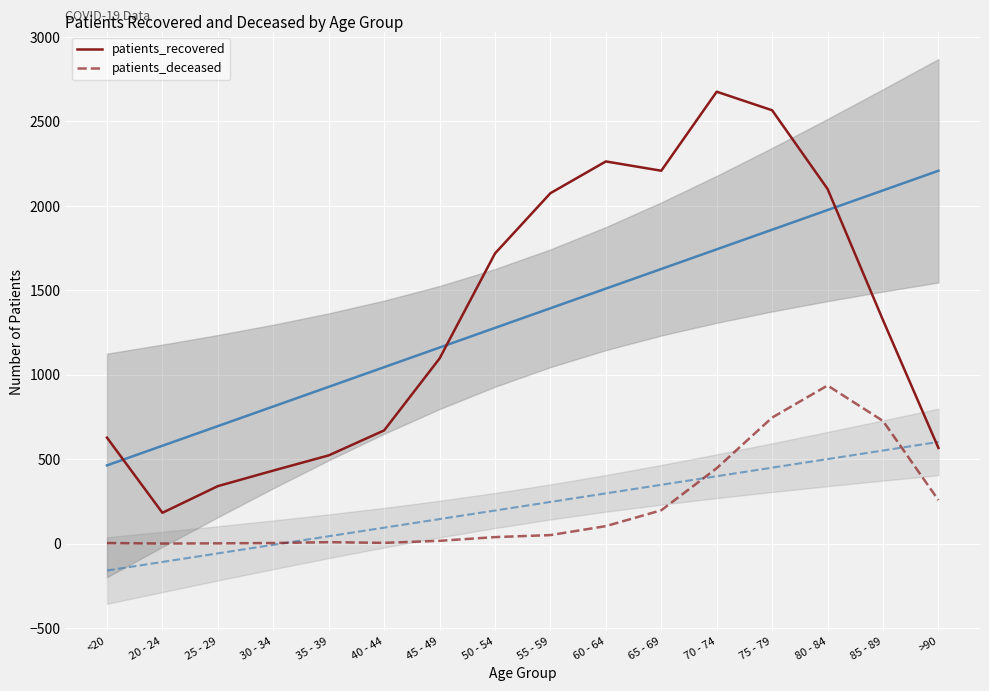

Which category has the lowest value in the patients_recovered series?

20 - 24